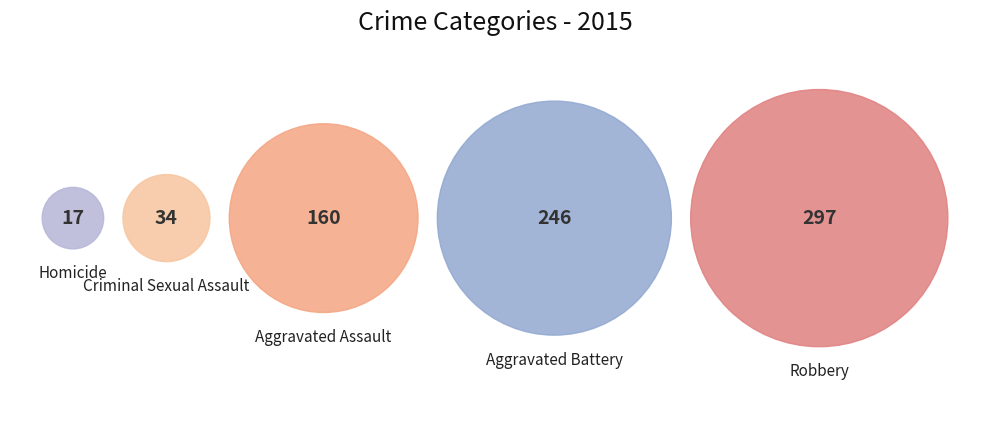

Does Robbery account for over 50% of the chart?

No